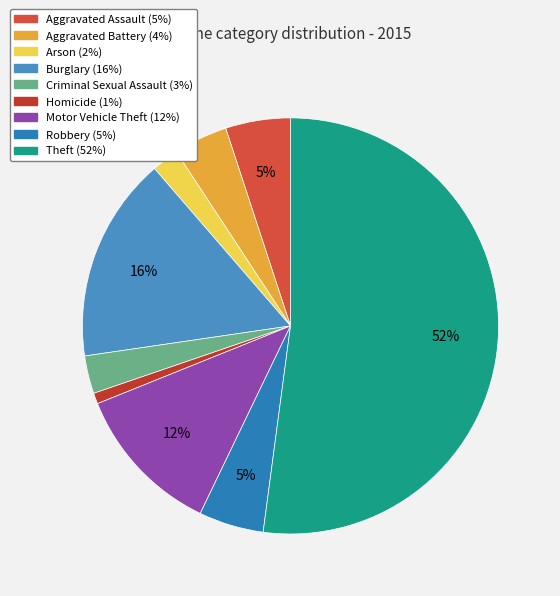

To the nearest percent, what percentage of the pie is Burglary?

16%